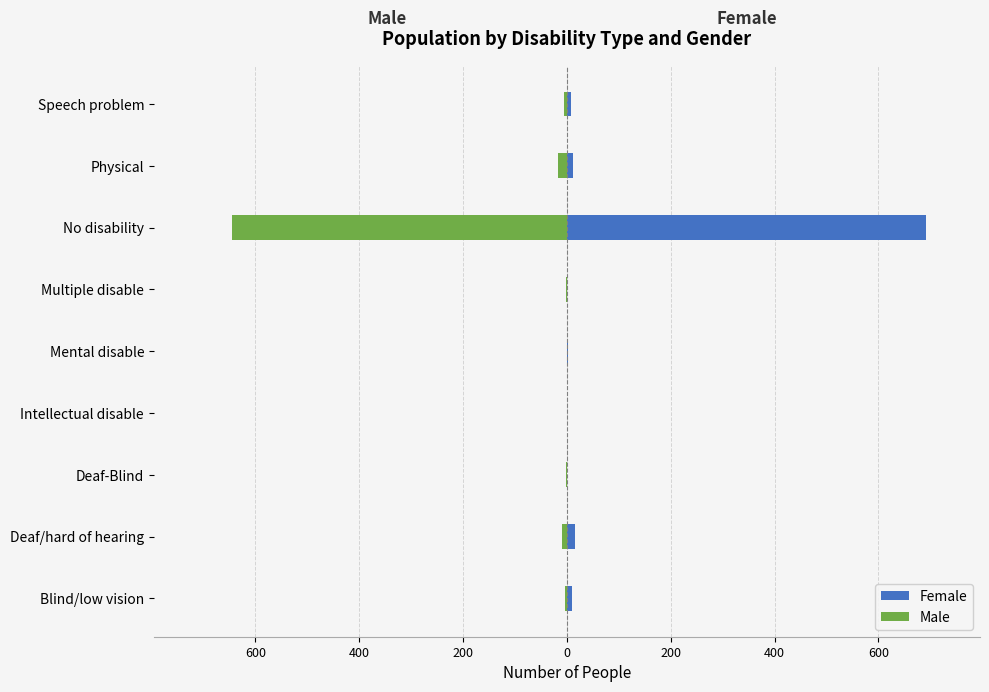

List the series in order of their peak value, lowest first.

Male, Female